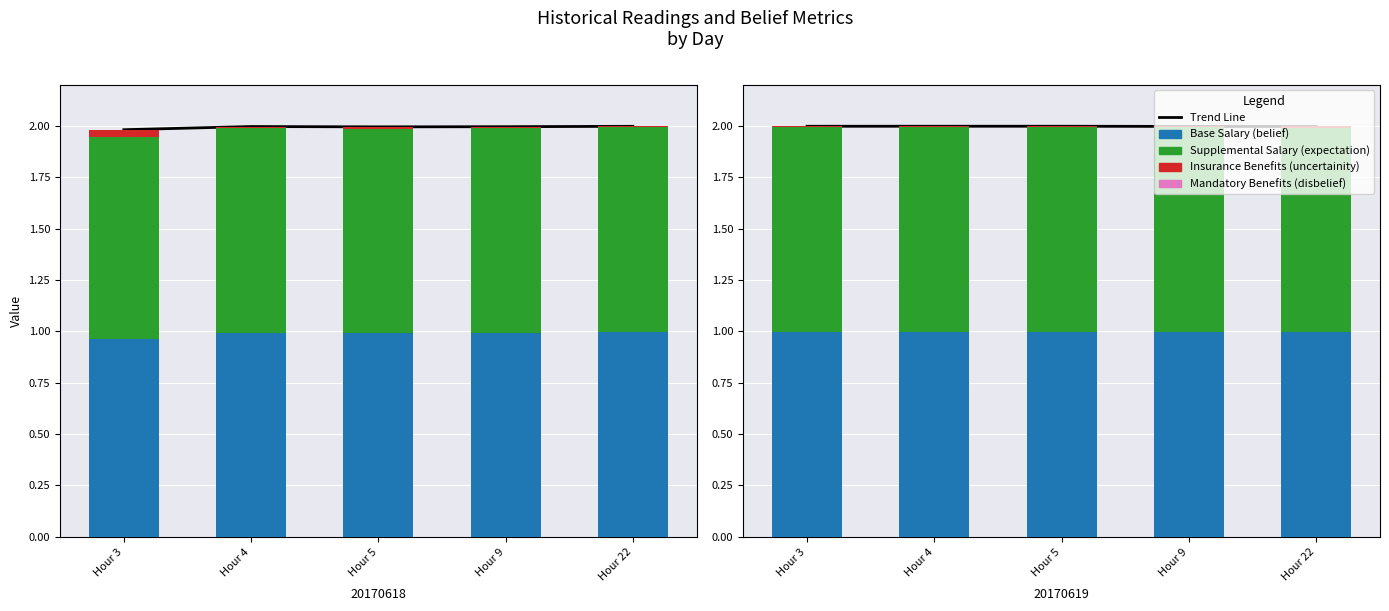

At which label does Insurance Benefits (uncertainity) reach its minimum?

Hour 4